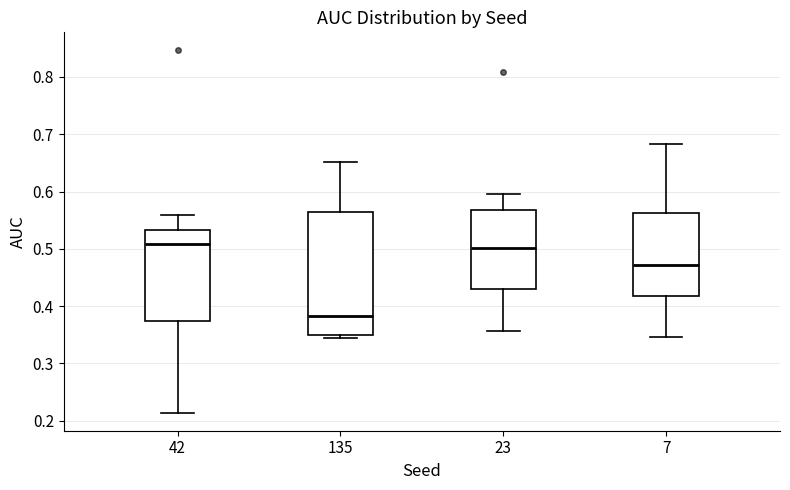

Comparing the boxes themselves (not the whiskers), which one is the tallest?

135